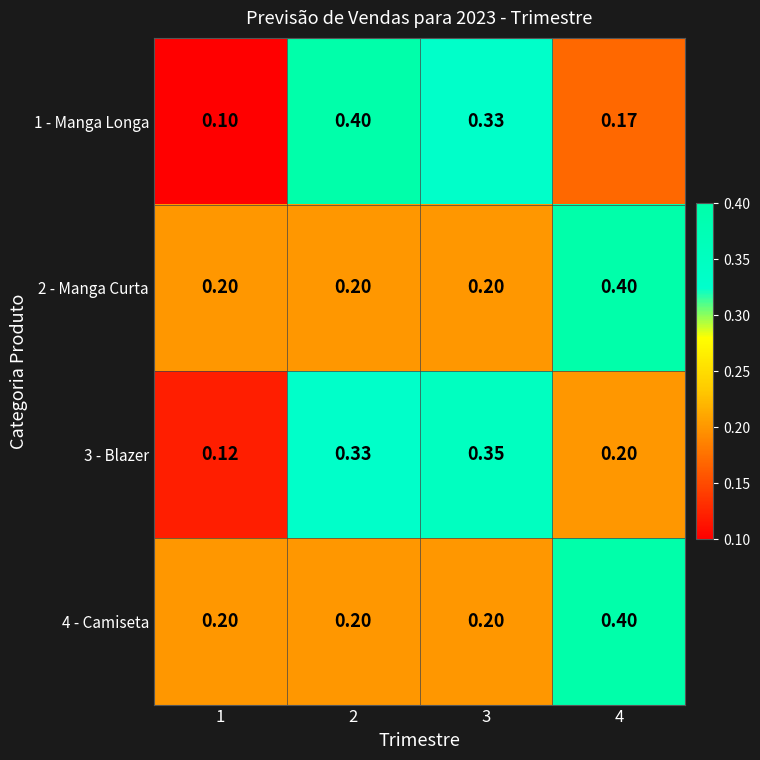

Is the value of 1 - Manga Longa at 4 greater than the value of 3 - Blazer at 4?

No